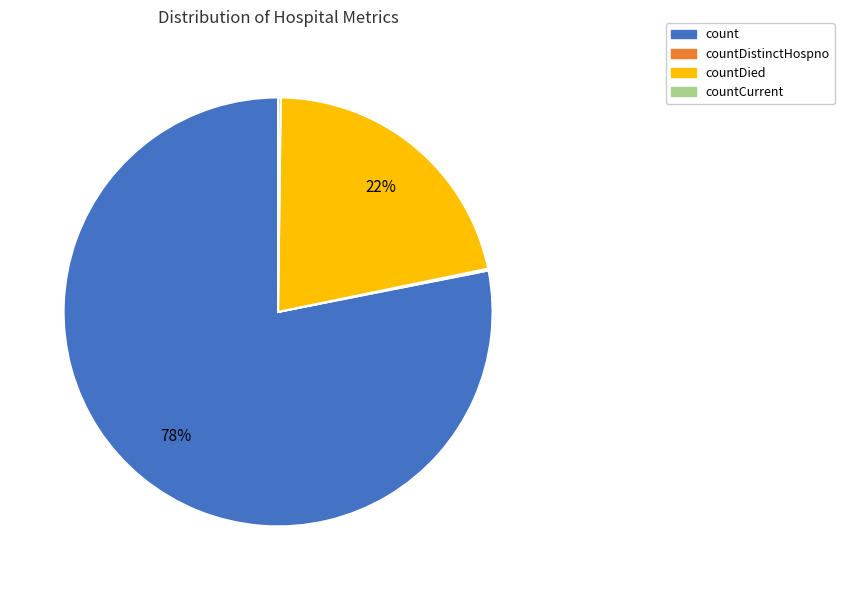

Does any single category account for the majority?

Yes